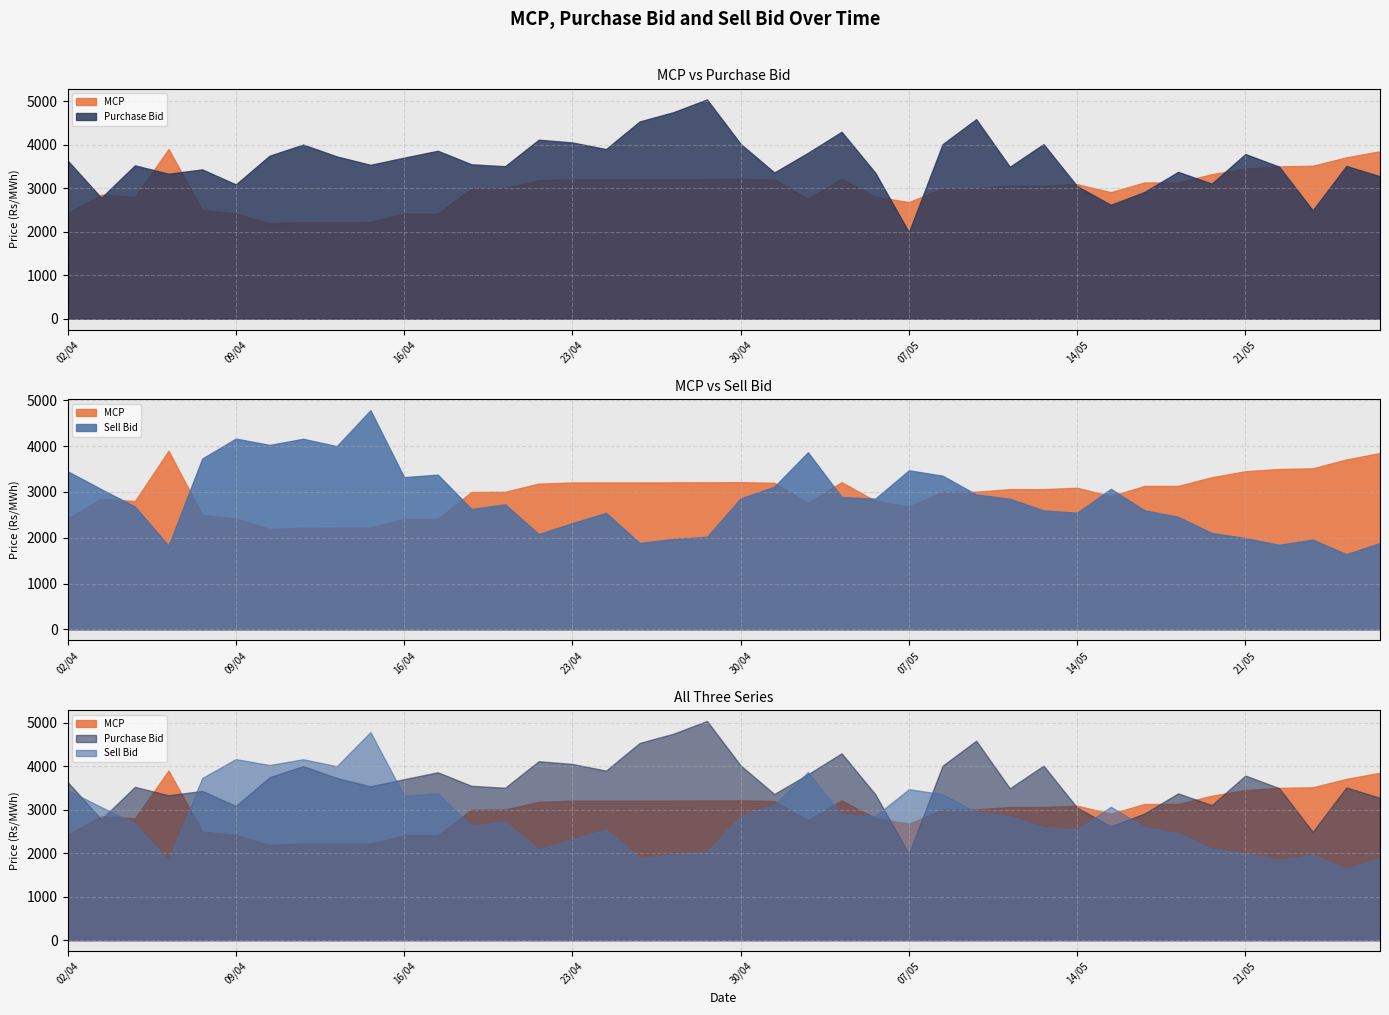

Where is the first local maximum for MCP?

03/04/2012